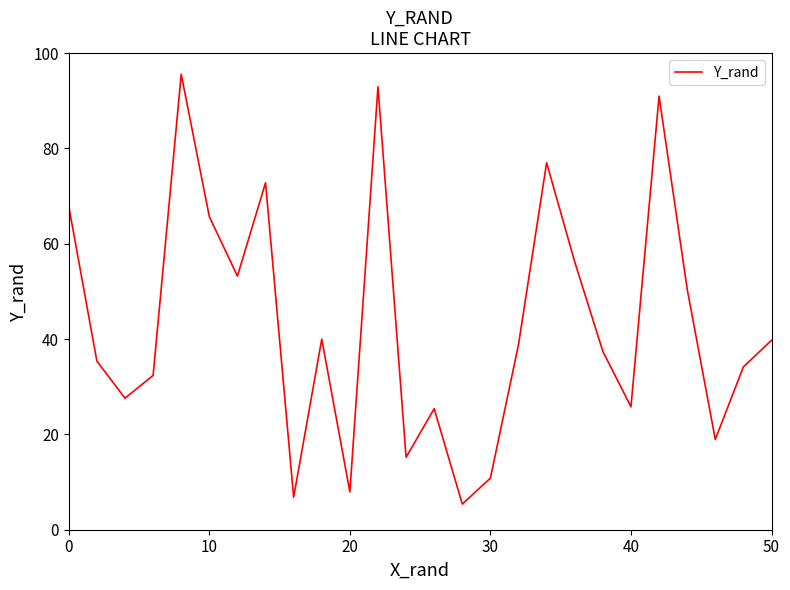

What is the smallest value displayed?

5.4